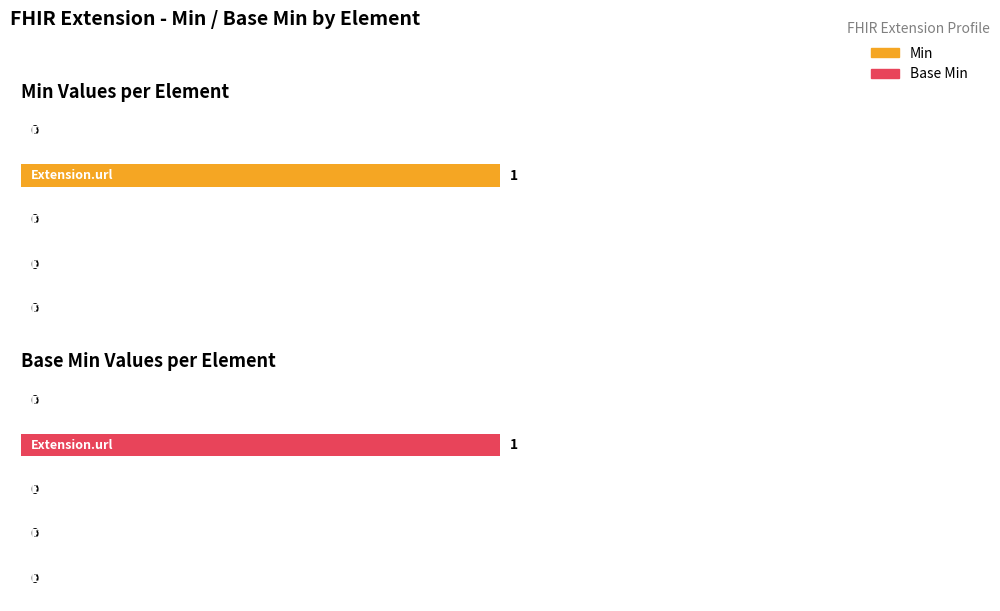

Is the value of Min at Extension.url greater than the value of Base Min at Extension?

Yes